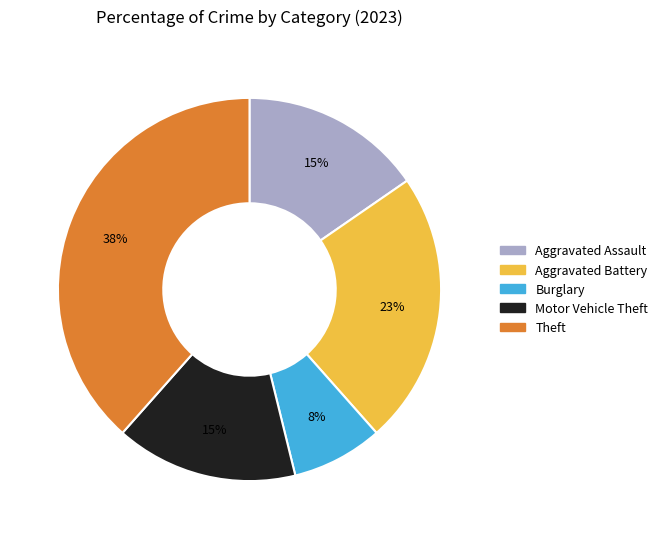

To the nearest percent, what is the combined percentage of Aggravated Battery and Theft?

62%